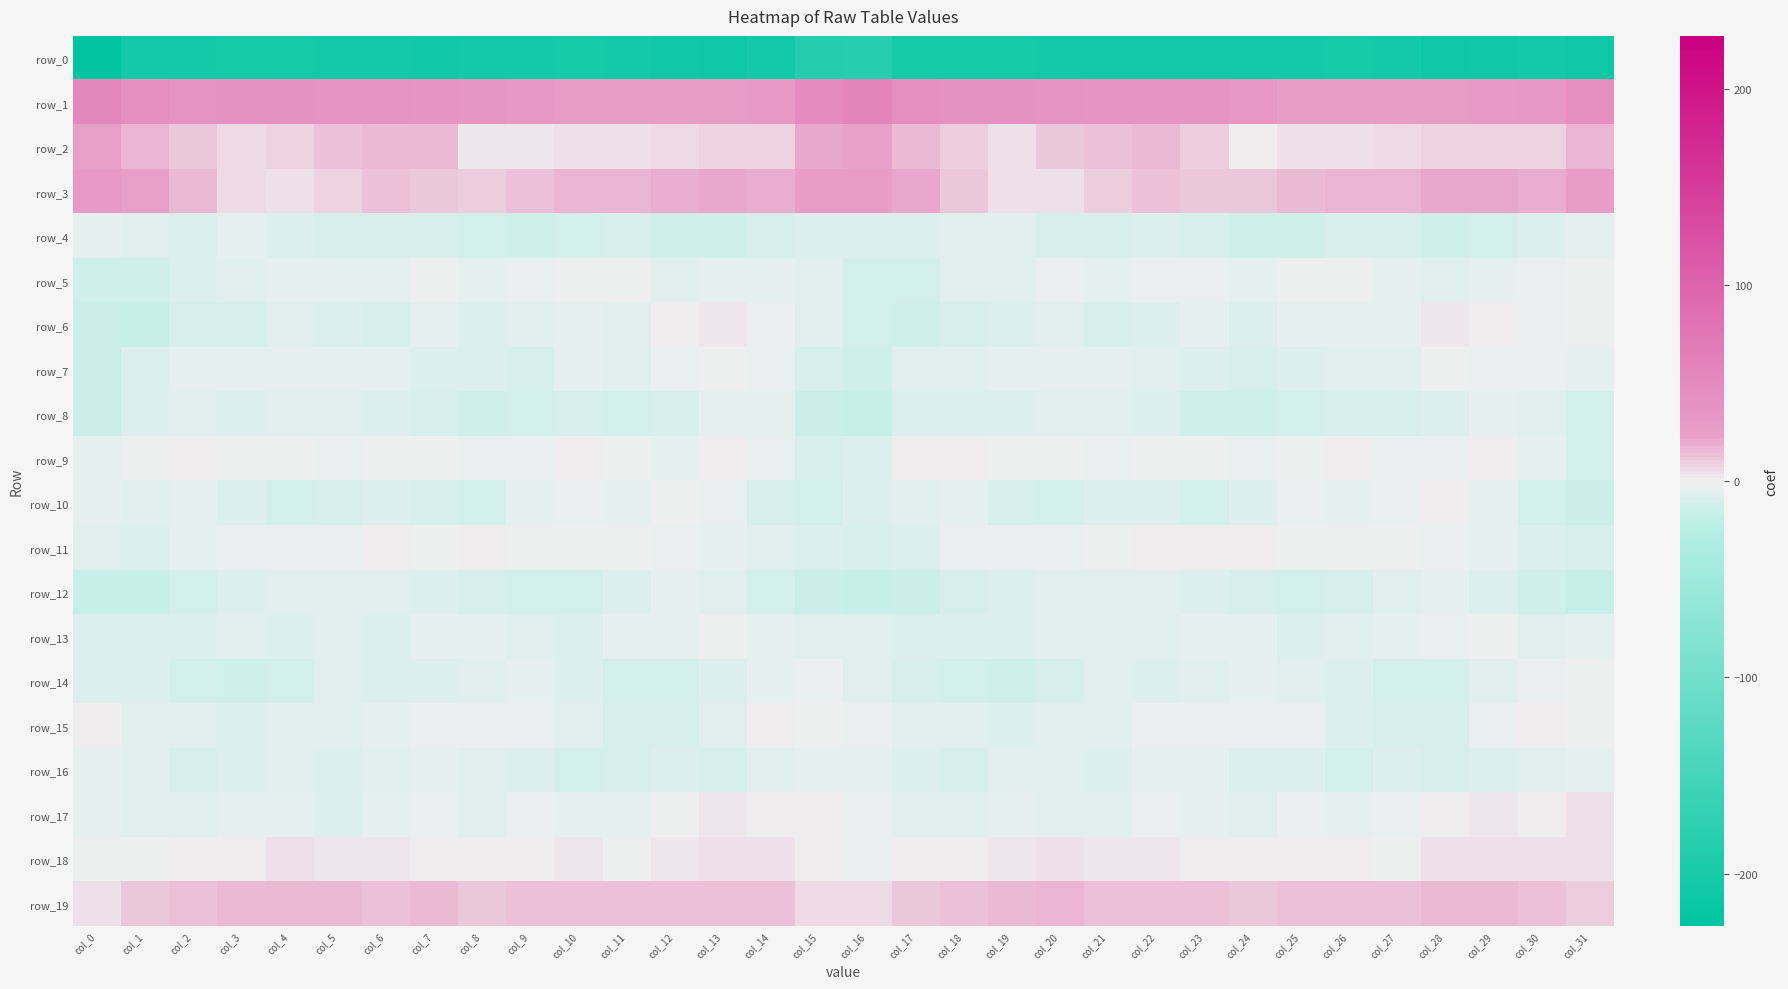

List the labels in order of row_3 value, smallest first.

col_4, col_19, col_20, col_3, col_5, col_8, col_21, col_18, col_24, col_23, col_7, col_9, col_6, col_22, col_2, col_25, col_10, col_27, col_26, col_11, col_14, col_12, col_30, col_29, col_28, col_13, col_17, col_1, col_15, col_16, col_31, col_0